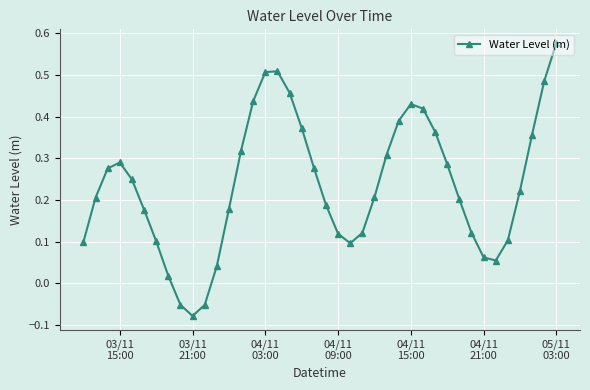

What is the sum of all values?

9.4